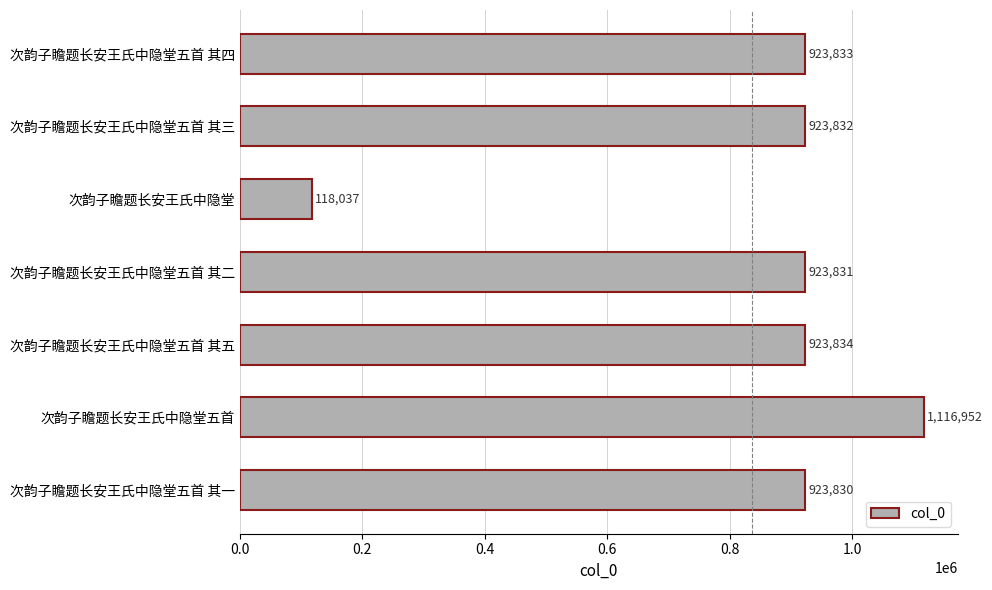

Rank the categories by value from lowest to highest.

次韵子瞻题长安王氏中隐堂, 次韵子瞻题长安王氏中隐堂五首 其一, 次韵子瞻题长安王氏中隐堂五首 其二, 次韵子瞻题长安王氏中隐堂五首 其三, 次韵子瞻题长安王氏中隐堂五首 其四, 次韵子瞻题长安王氏中隐堂五首 其五, 次韵子瞻题长安王氏中隐堂五首